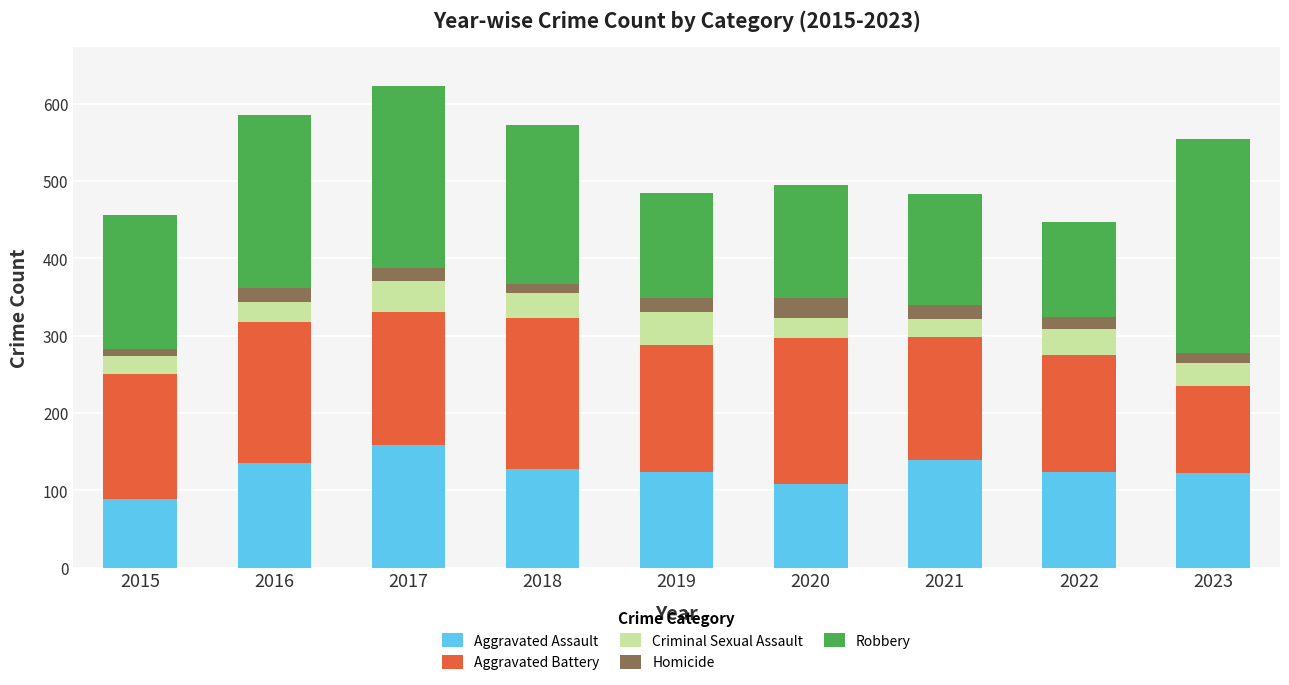

What is the minimum value for Aggravated Assault?

89